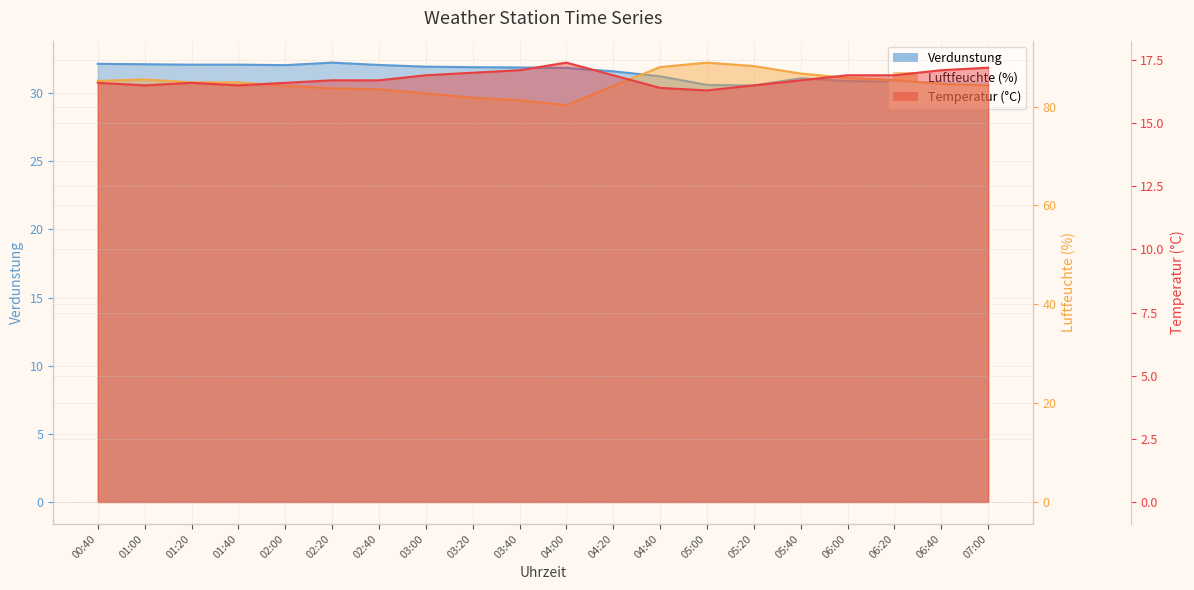

Which series changed the most between 00:40 and 01:20?

Luftfeuchte